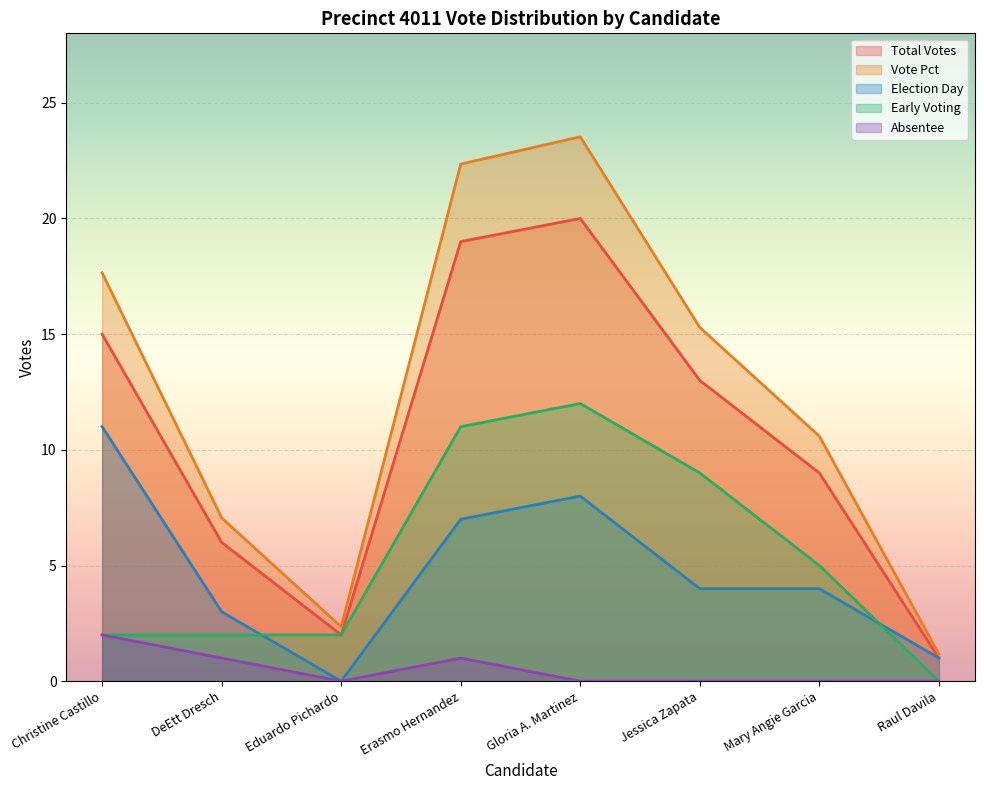

What is the value of the election_day point at the 2nd from the left?

3.0